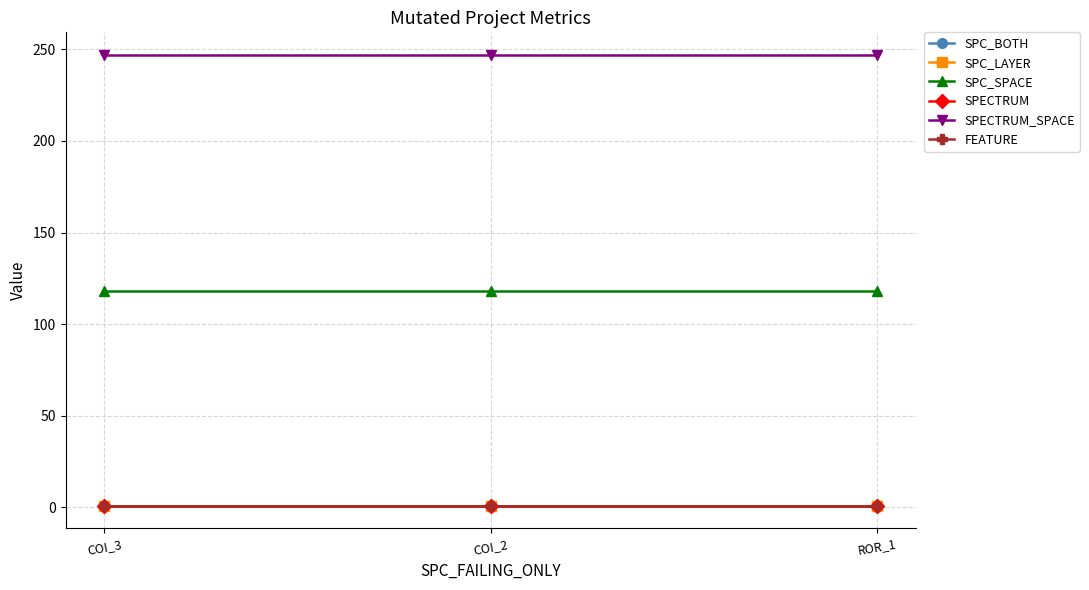

Which series has the largest total across all categories?

SPECTRUM_SPACE